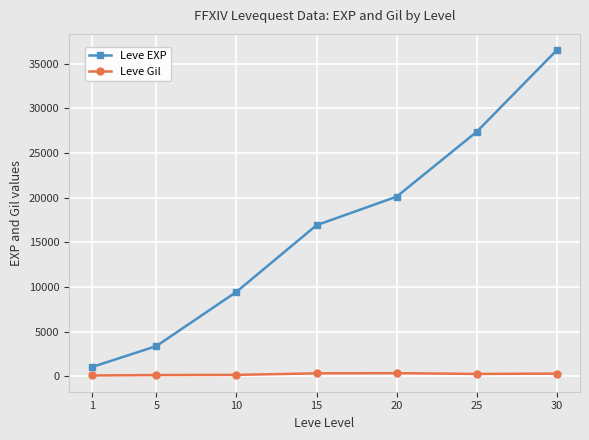

Where is Leve EXP nearest to the value 18778?

20